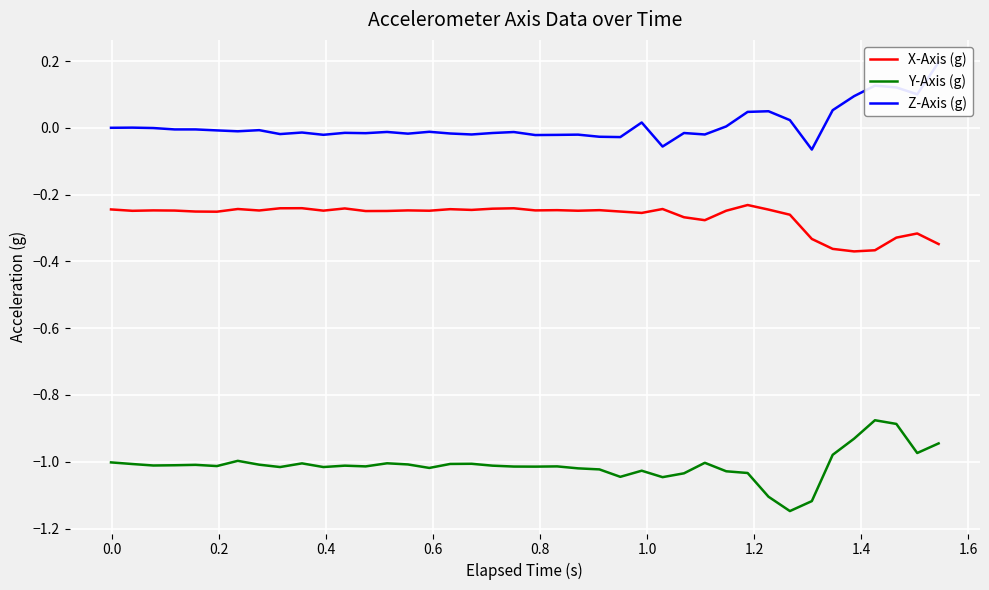

True or false: Y-Axis (g) and X-Axis (g) cross at least once.

False